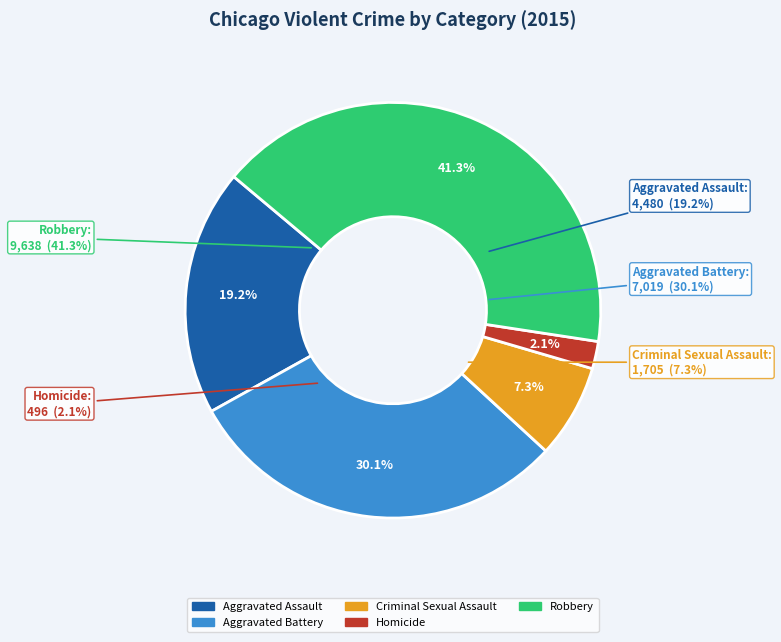

How many slices are in this pie chart?

5